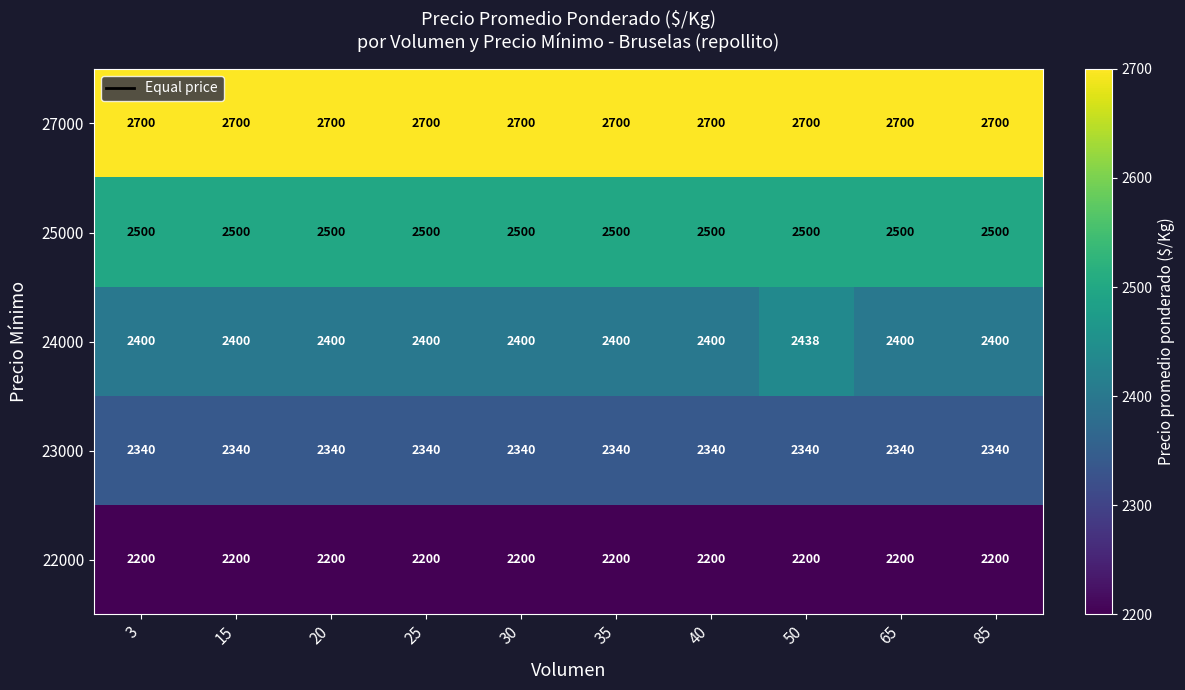

At 20, list the series in order from largest to smallest.

27000, 25000, 24000, 23000, 22000